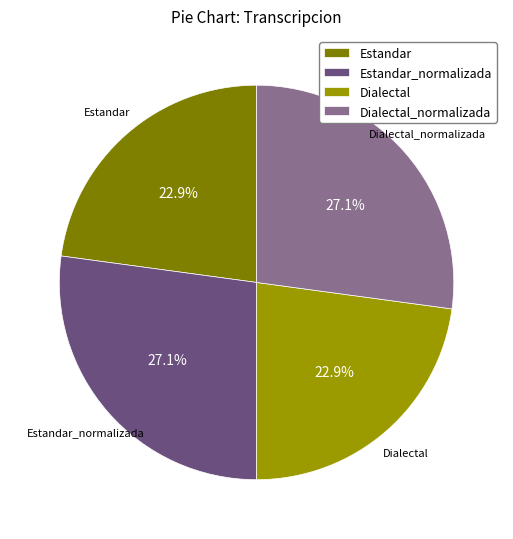

What is the ratio of the value at Dialectal_normalizada to the value at Estandar?

1.2